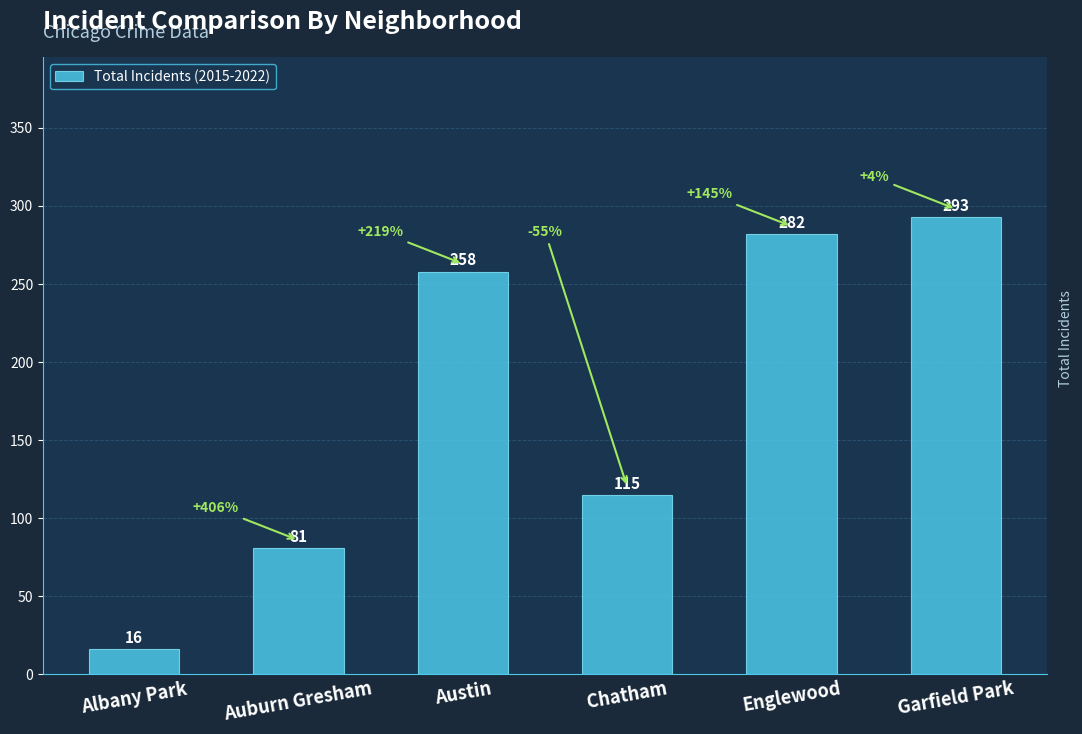

List the labels in order of value, smallest first.

Albany Park, Auburn Gresham, Chatham, Austin, Englewood, Garfield Park